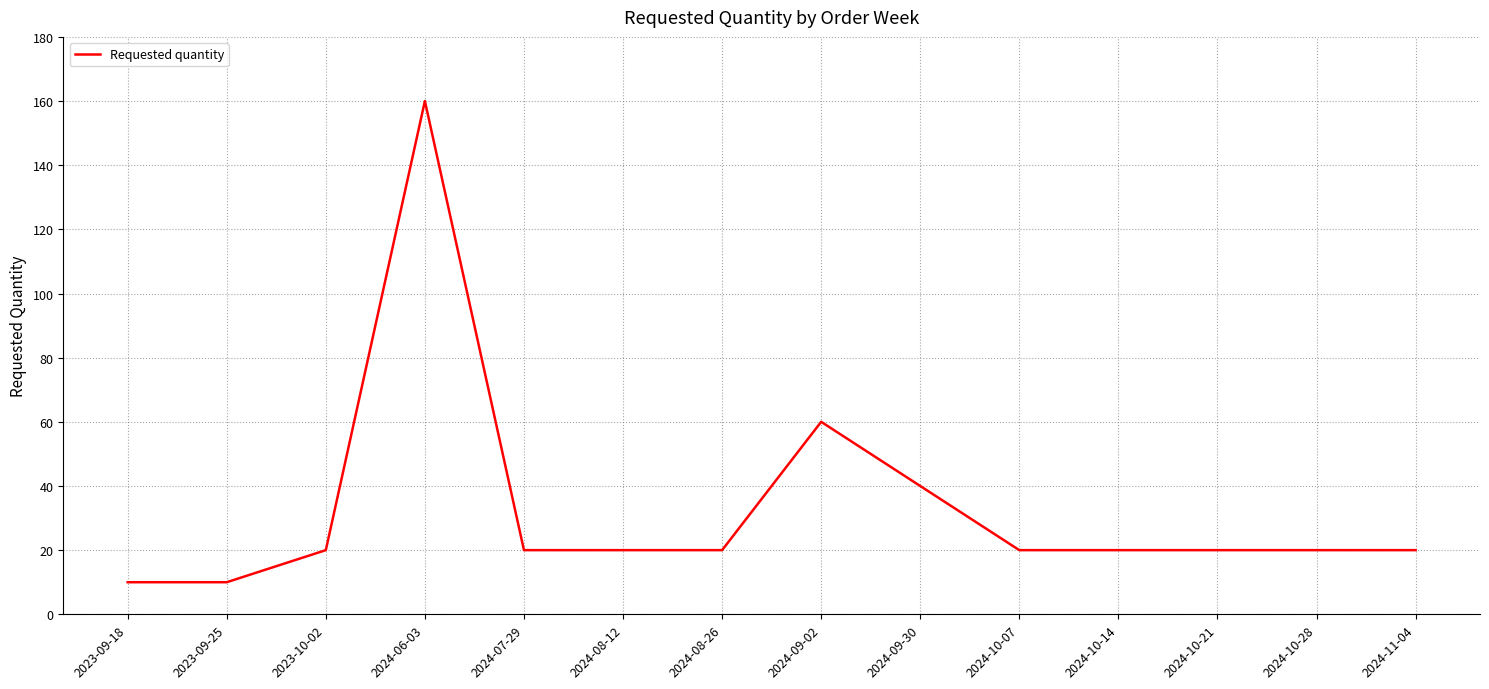

What is the ratio of the value at 2024-06-03 to the value at 2024-10-21?

8.0